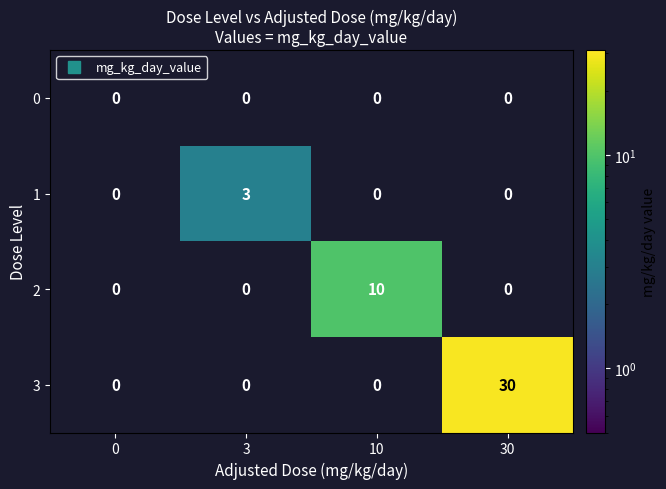

How many categories are shown in the chart?

4